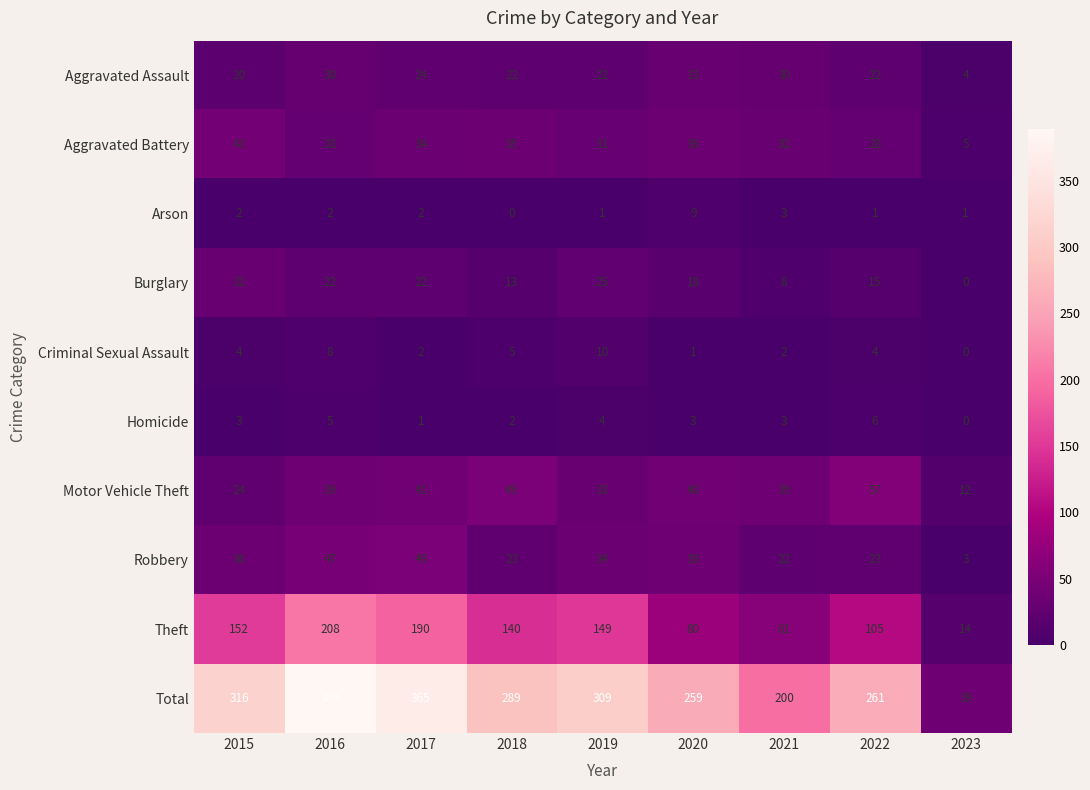

How many values in the Aggravated Assault series are below 22?

2